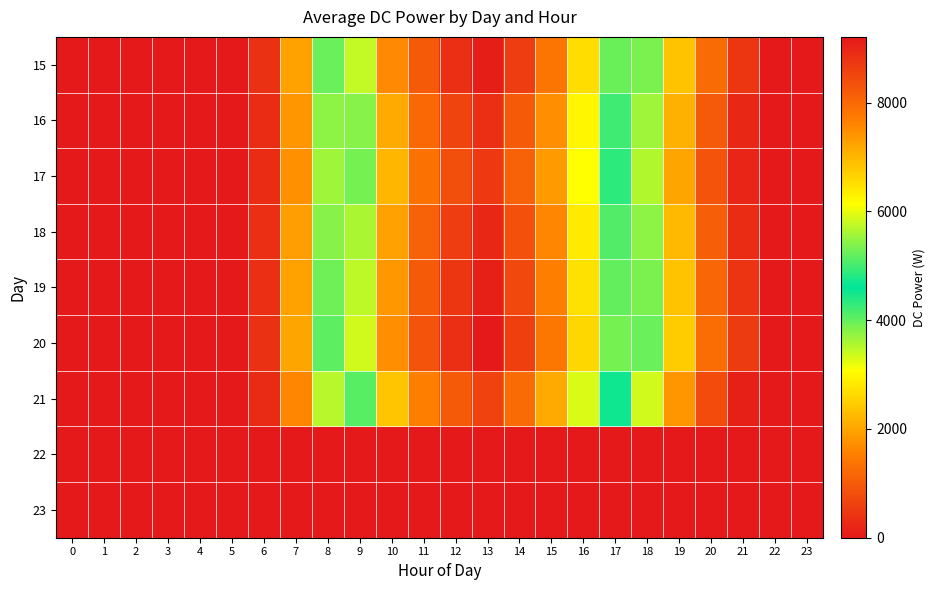

Which label corresponds to the largest value in the chart?

13